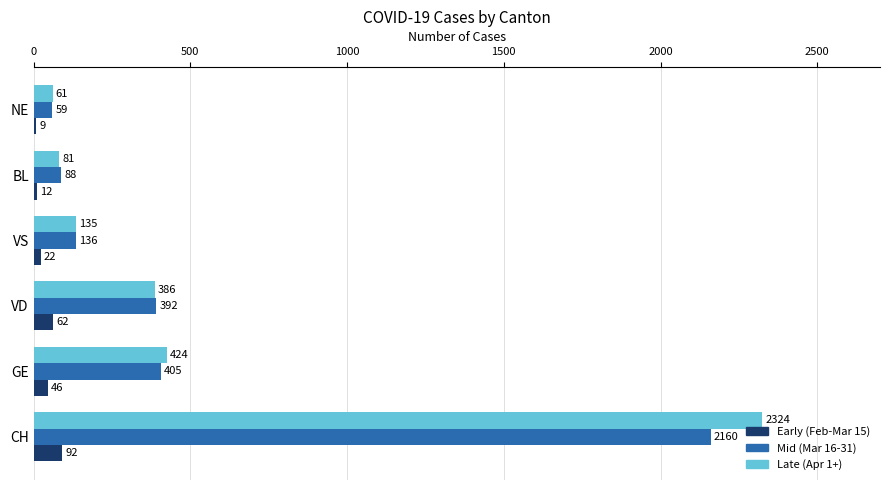

The Mid (Mar 16-31) series shows 2160 at CH. True or false?

True